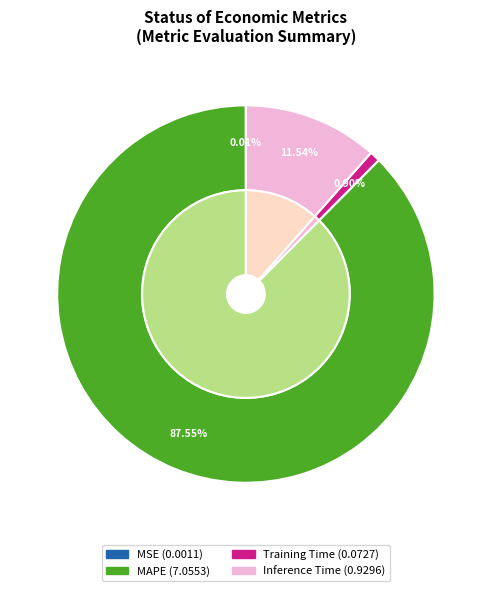

To the nearest percent, what is the combined percentage of MSE and MAPE?

88%